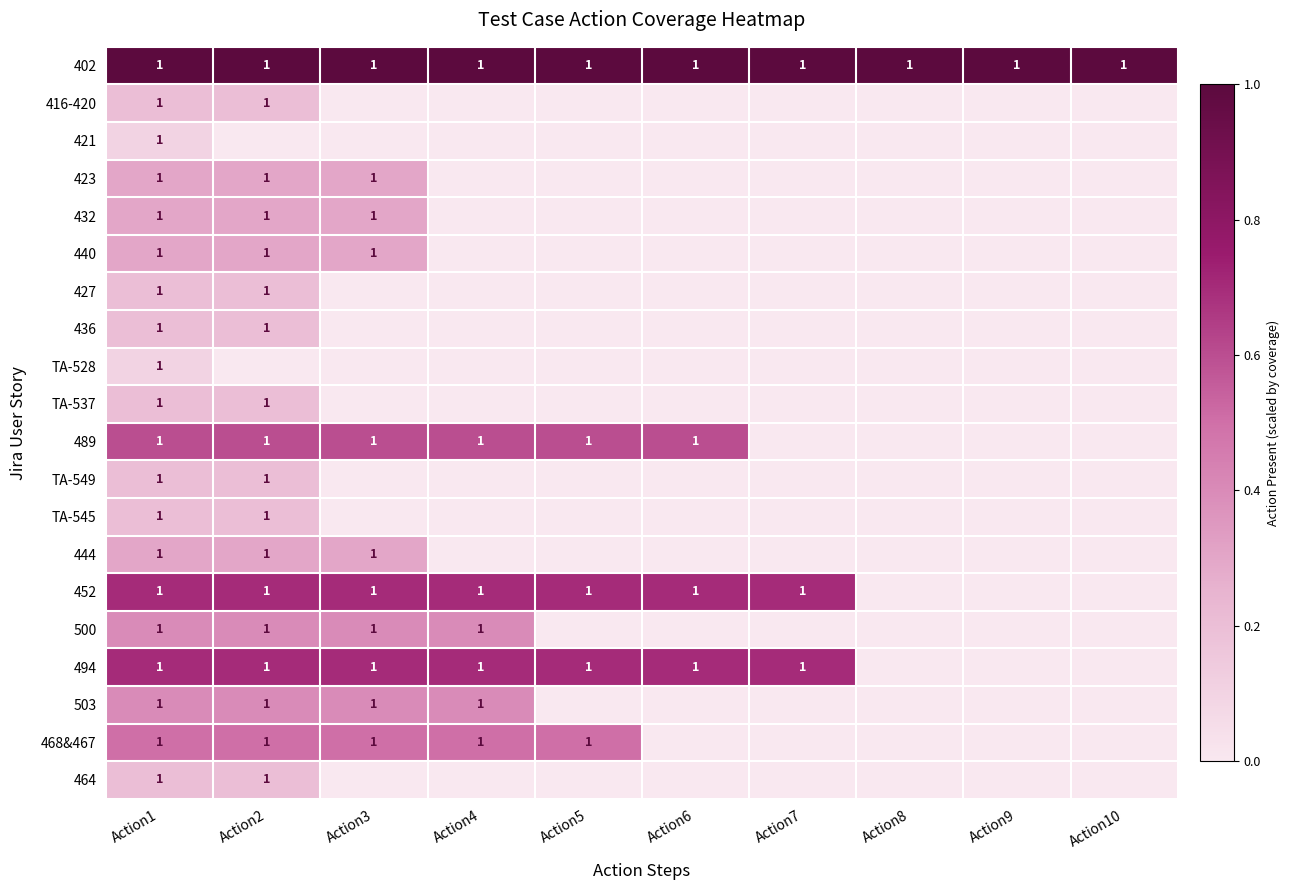

Is it true that 402 equals 1 at Action2?

True